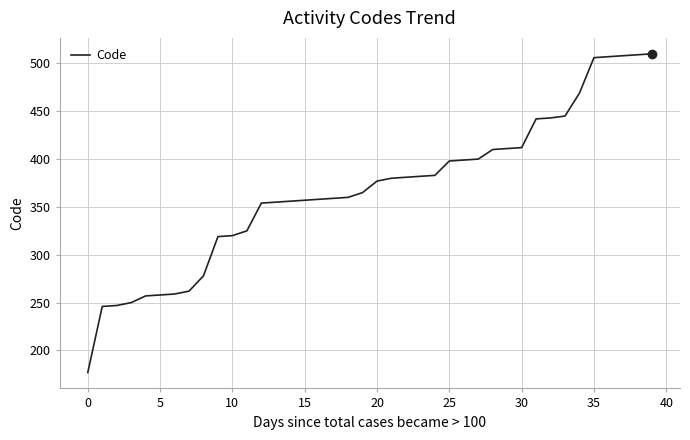

What is the difference between the maximum and minimum values?

333